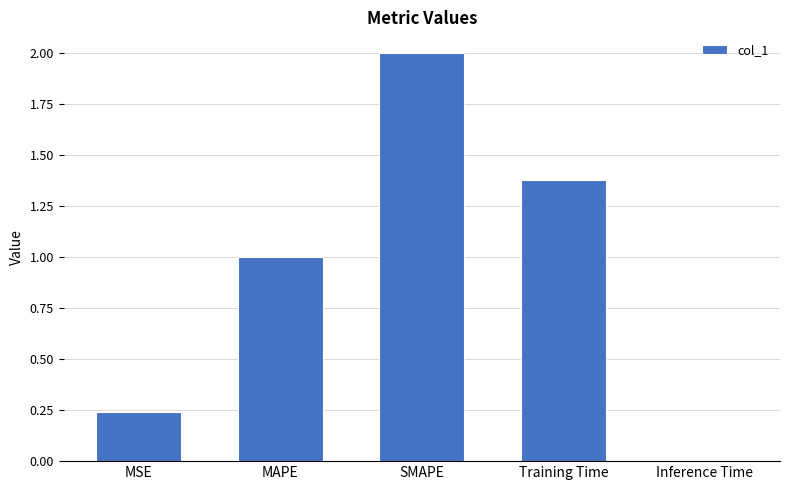

Which has a higher value, MAPE or Inference Time?

MAPE